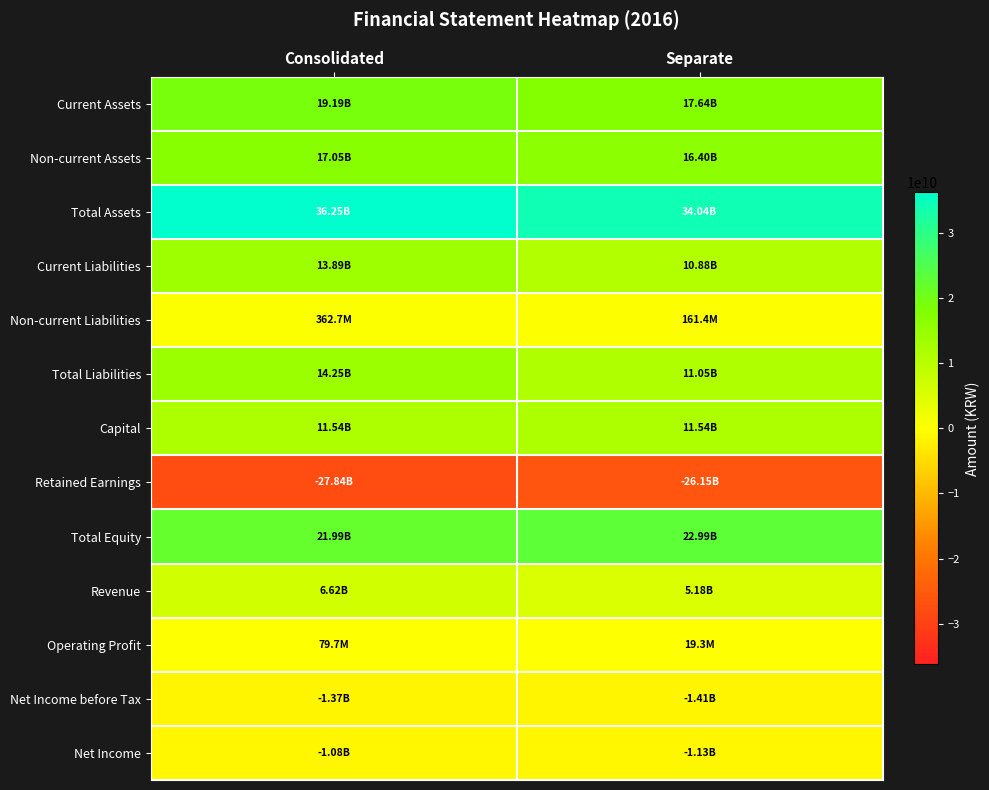

Reading left to right, what are all the values shown in this chart?

Current Assets: Consolidated=19194567338	Separate=17637106609
Non-current Assets: Consolidated=17053350336	Separate=16400537557
Total Assets: Consolidated=36247917674	Separate=34037644166
Current Liabilities: Consolidated=13892343515	Separate=10883811650
Non-current Liabilities: Consolidated=362654534	Separate=161376535
Total Liabilities: Consolidated=14254998049	Separate=11045188185
Capital: Consolidated=11537404500	Separate=11537404500
Retained Earnings: Consolidated=-27837275199	Separate=-26154407890
Total Equity: Consolidated=21992919625	Separate=22992455981
Revenue: Consolidated=6620379060	Separate=5175501560
Operating Profit: Consolidated=79729423	Separate=19278159
Net Income before Tax: Consolidated=-1370362029	Separate=-1411691390
Net Income: Consolidated=-1084247348	Separate=-1125576709